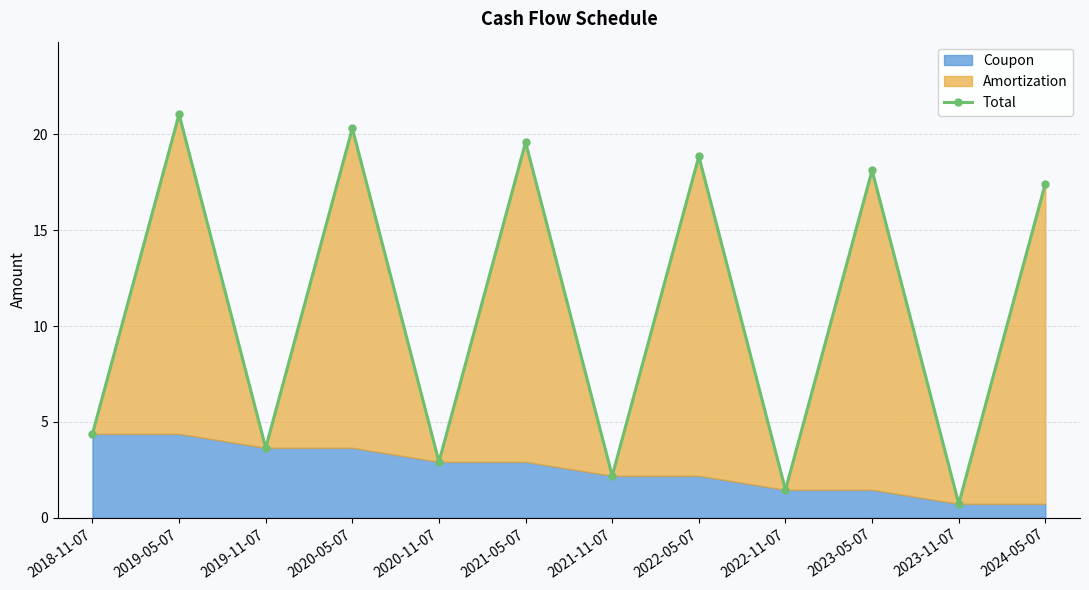

The value at 2023-11-07 is 1.2. True or false?

False